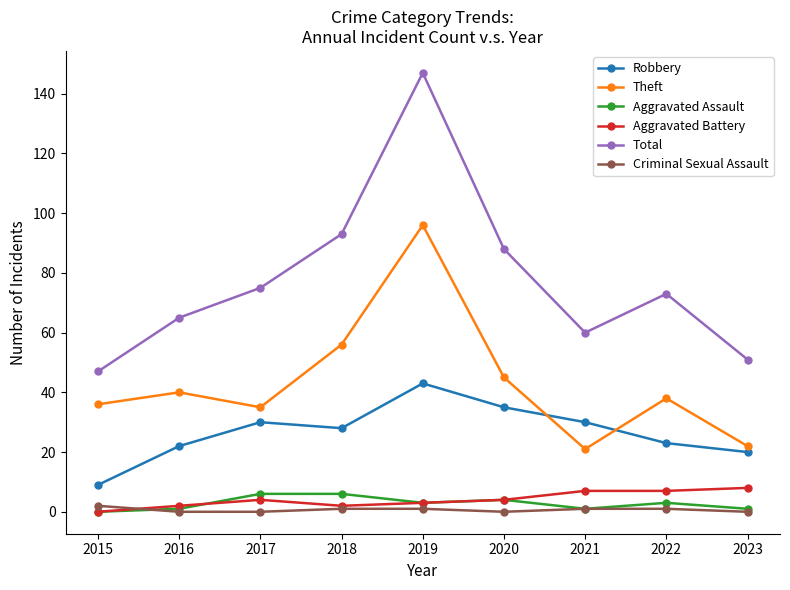

How many intersections are there between Theft and Robbery?

2